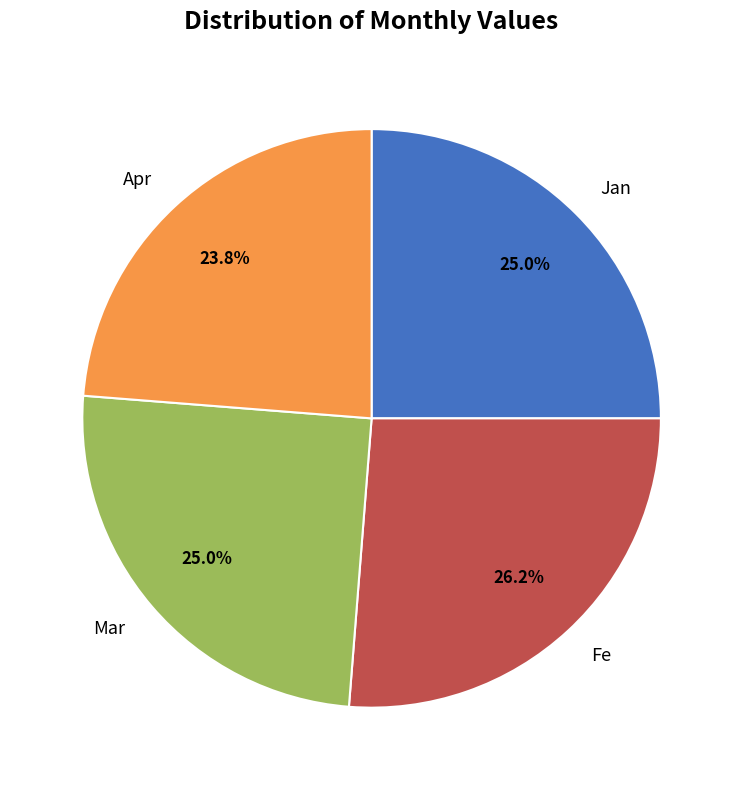

What is the ratio of the value at Jan to the value at Fe?

1.0